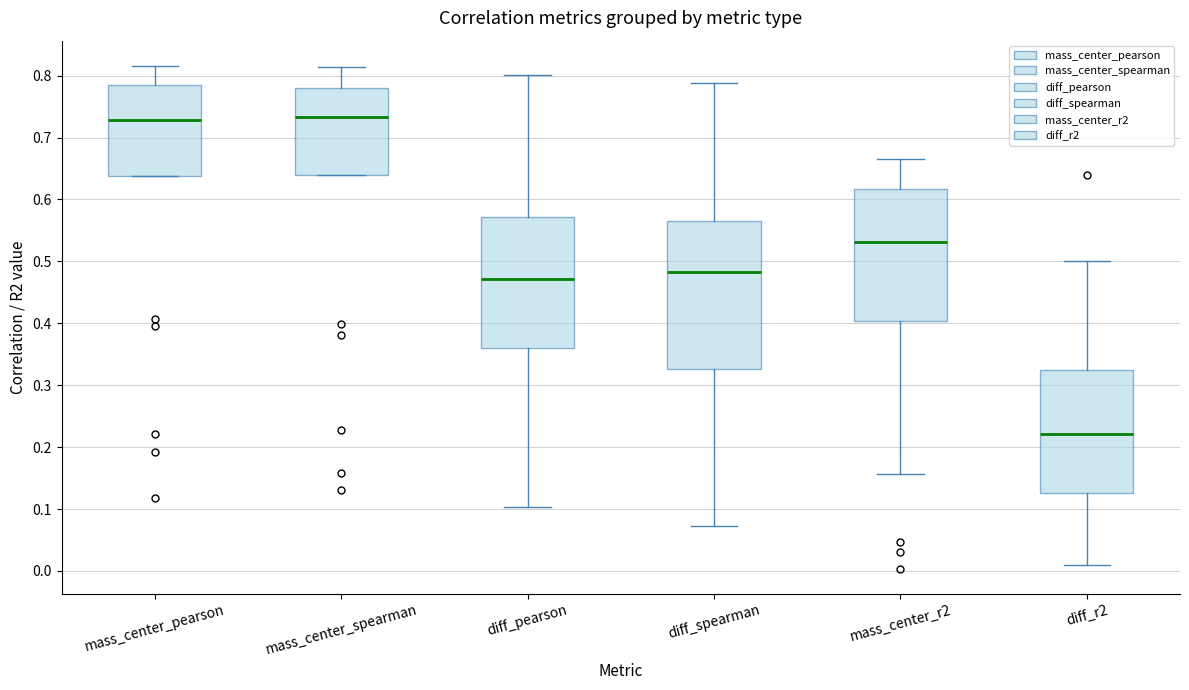

Reading left to right, transcribe this box plot: for each box, give where its median line is, the range the box spans, and where its two whiskers end, as read against the y-axis. The values are not printed on the chart, so give them approximately, as read against the axis.

mass_center_pearson: median 0.73, box 0.64 to 0.79, whiskers 0.64 to 0.82
mass_center_spearman: median 0.73, box 0.64 to 0.78, whiskers 0.64 to 0.81
diff_pearson: median 0.47, box 0.36 to 0.57, whiskers 0.10 to 0.80
diff_spearman: median 0.48, box 0.33 to 0.56, whiskers 0.07 to 0.79
mass_center_r2: median 0.53, box 0.40 to 0.62, whiskers 0.16 to 0.67
diff_r2: median 0.22, box 0.13 to 0.32, whiskers 0.01 to 0.50